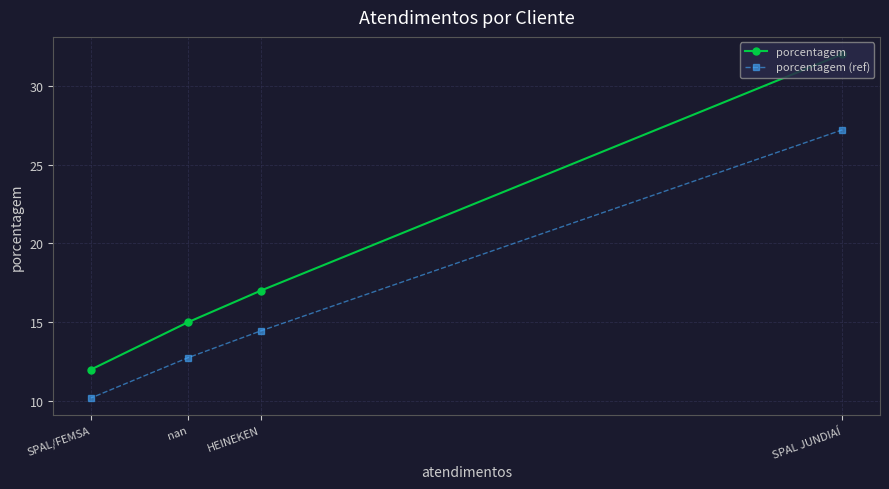

What is the value of the porcentagem point at the 4th from the left?

32.0